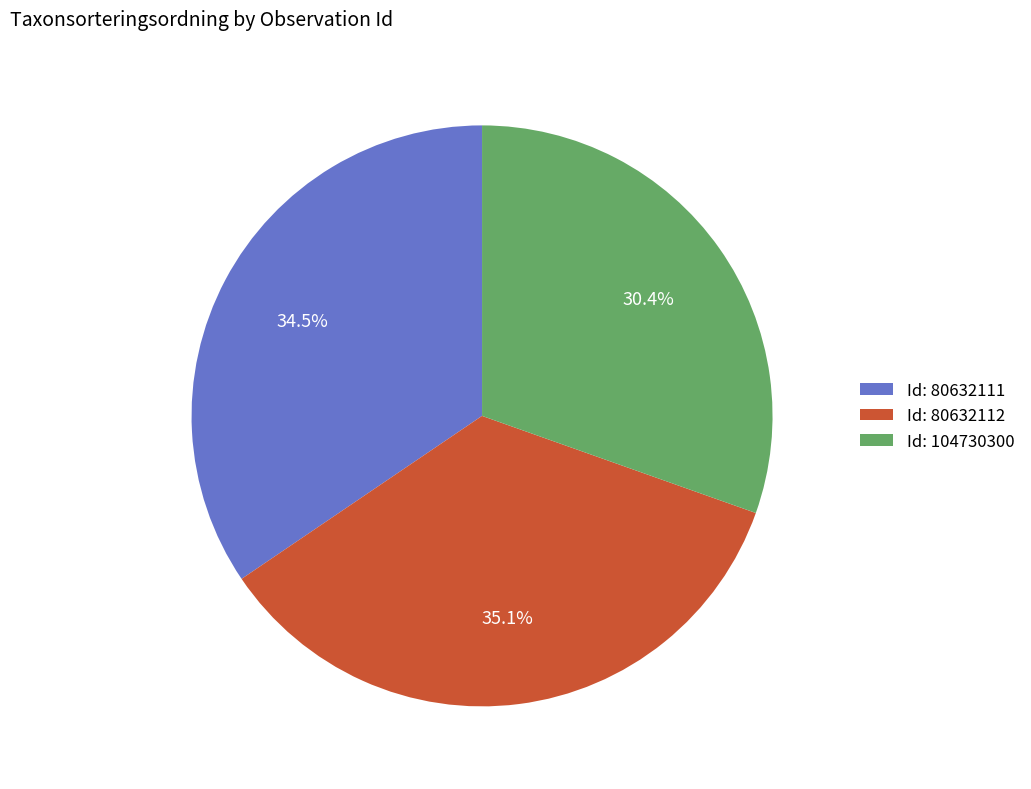

What is the largest slice in the pie chart?

Id: 80632112